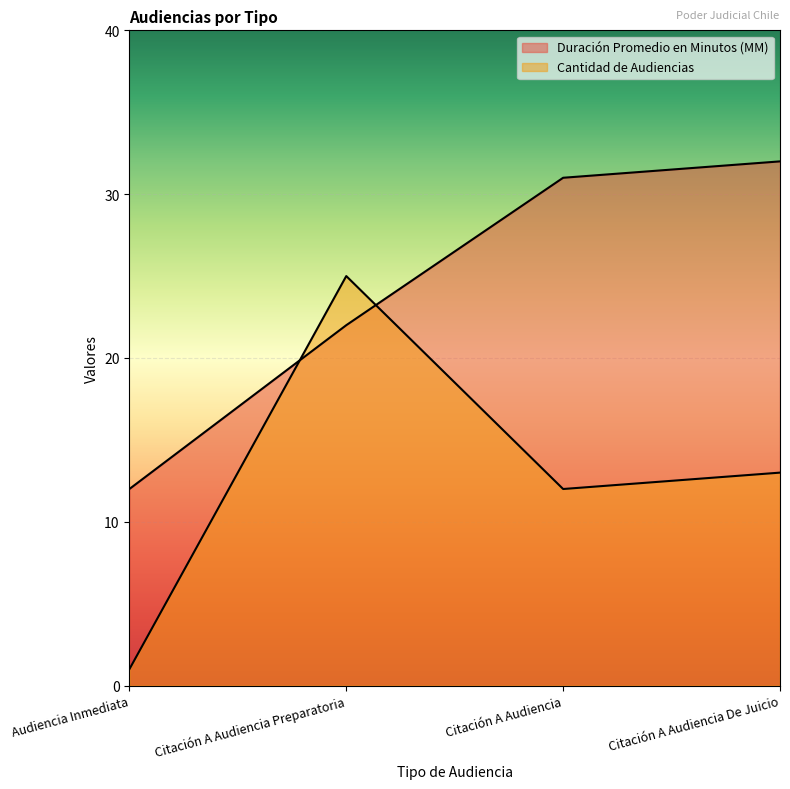

Rank the series at Citación A Audiencia Preparatoria from lowest to highest value.

Duración Promedio en Minutos (MM), Cantidad de Audiencias